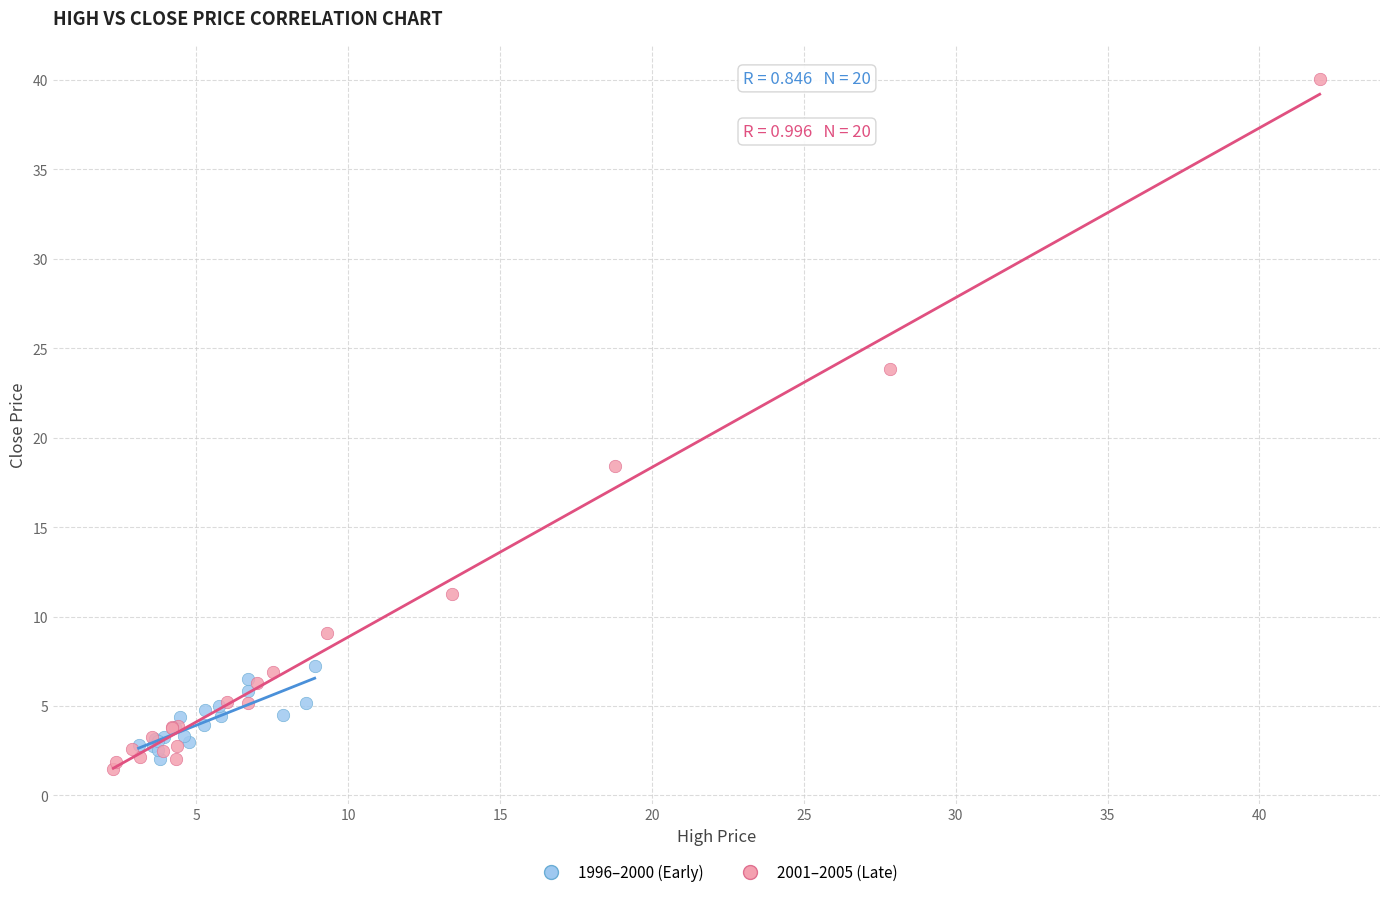

Which series reaches the maximum Y coordinate?

2001–2005 (Late)